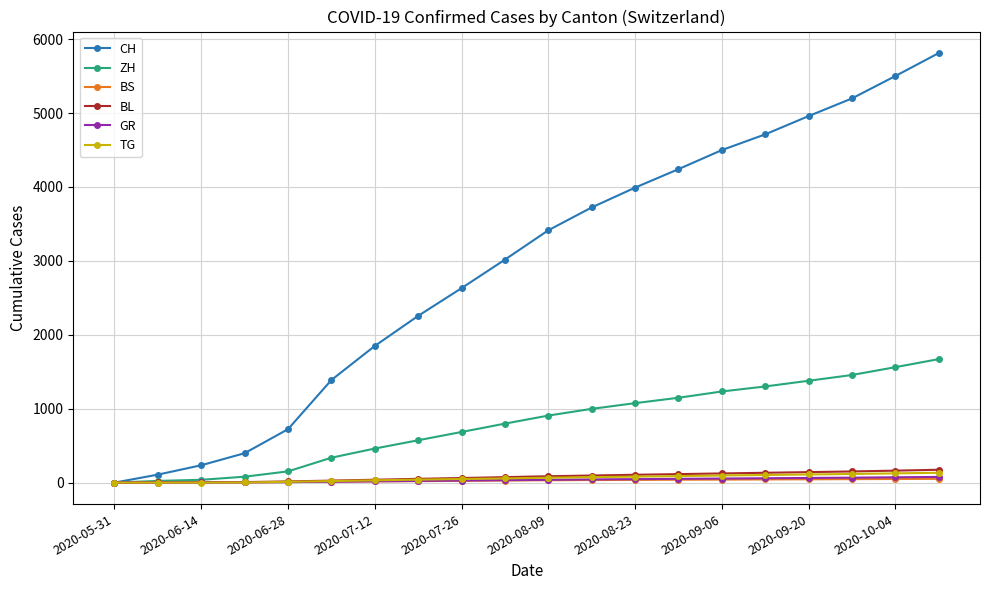

What is the maximum value for ZH?

1671